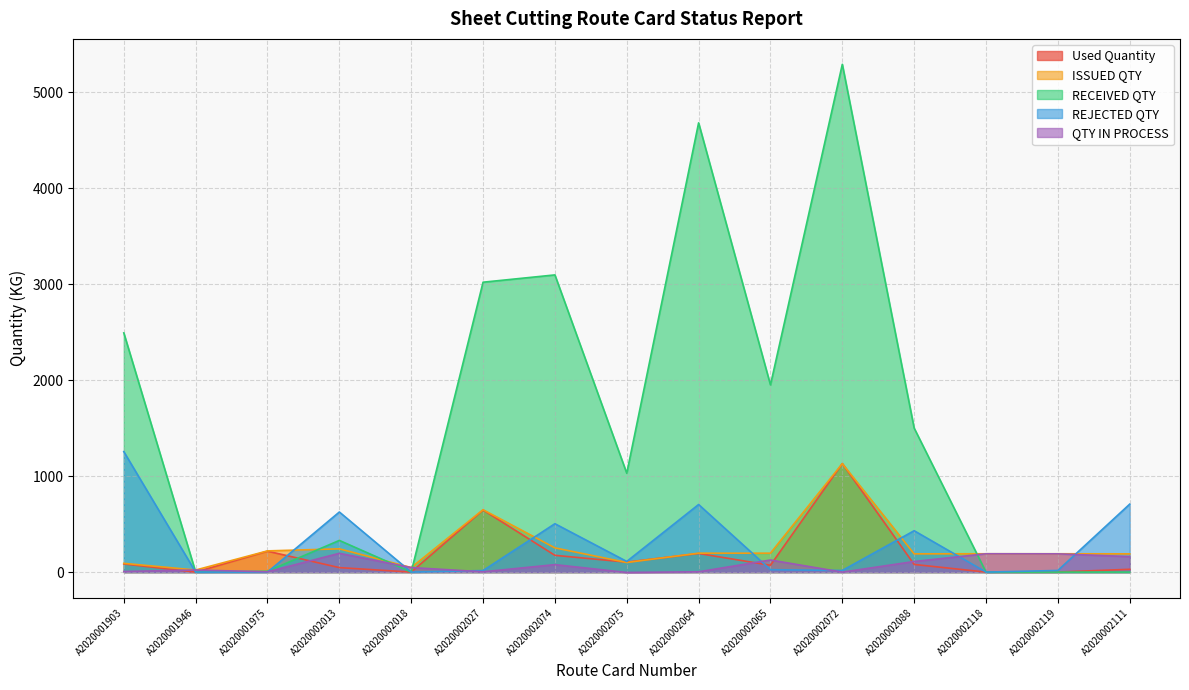

Reading left to right, what are all the values shown in this chart?

Used Quantity: A2020001903=84.8	A2020001946=0.0	A2020001975=217.8	A2020002013=46.6	A2020002018=0.0	A2020002027=646.7	A2020002074=174.6	A2020002075=103.8	A2020002064=193.8	A2020002065=71.1	A2020002072=1130.4	A2020002088=79.8	A2020002118=0.0	A2020002119=0.7	A2020002111=29.2
ISSUED QTY: A2020001903=91.2	A2020001946=21.5	A2020001975=220.9	A2020002013=242.3	A2020002018=47.4	A2020002027=649.8	A2020002074=252.2	A2020002075=100.0	A2020002064=197.0	A2020002065=197.0	A2020002072=1130.0	A2020002088=190.0	A2020002118=191.0	A2020002119=191.0	A2020002111=190.0
RECEIVED QTY: A2020001903=2492.0	A2020001946=0.0	A2020001975=9.0	A2020002013=330.0	A2020002018=0.0	A2020002027=3020.0	A2020002074=3096.0	A2020002075=1030.0	A2020002064=4680.0	A2020002065=1950.0	A2020002072=5290.0	A2020002088=1500.0	A2020002118=0.0	A2020002119=0.0	A2020002111=0.0
REJECTED QTY: A2020001903=1255.0	A2020001946=0.0	A2020001975=0.0	A2020002013=626.0	A2020002018=0.0	A2020002027=16.0	A2020002074=504.0	A2020002075=111.0	A2020002064=704.0	A2020002065=25.0	A2020002072=17.0	A2020002088=431.0	A2020002118=0.0	A2020002119=17.0	A2020002111=708.0
QTY IN PROCESS: A2020001903=6.4	A2020001946=21.5	A2020001975=3.1	A2020002013=195.7	A2020002018=47.4	A2020002027=3.1	A2020002074=77.6	A2020002075=-3.8	A2020002064=3.2	A2020002065=125.9	A2020002072=-0.4	A2020002088=110.2	A2020002118=191.0	A2020002119=190.3	A2020002111=160.8